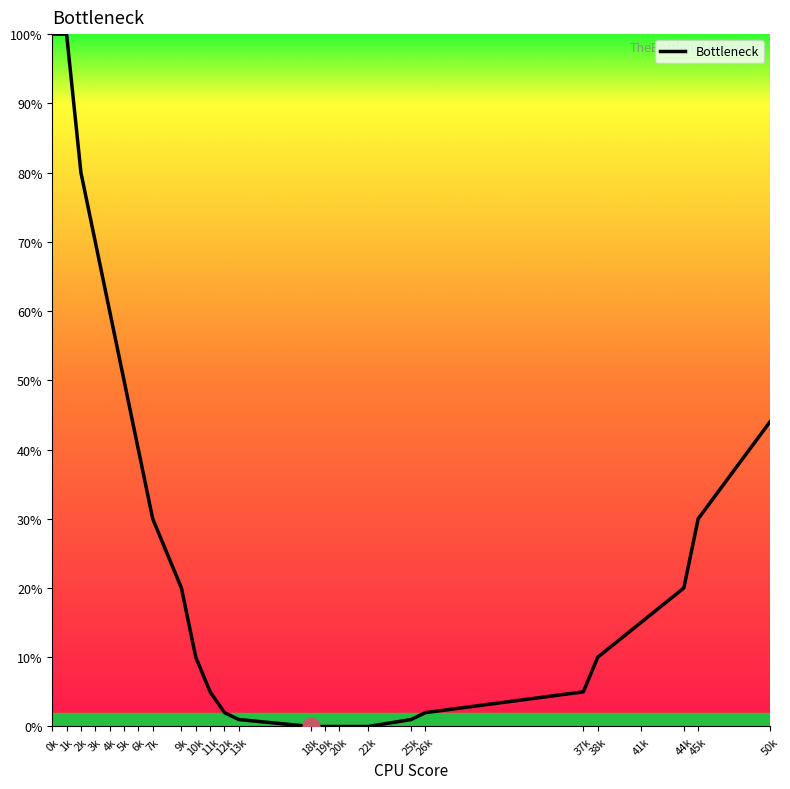

What is the maximum value shown in the chart?

100